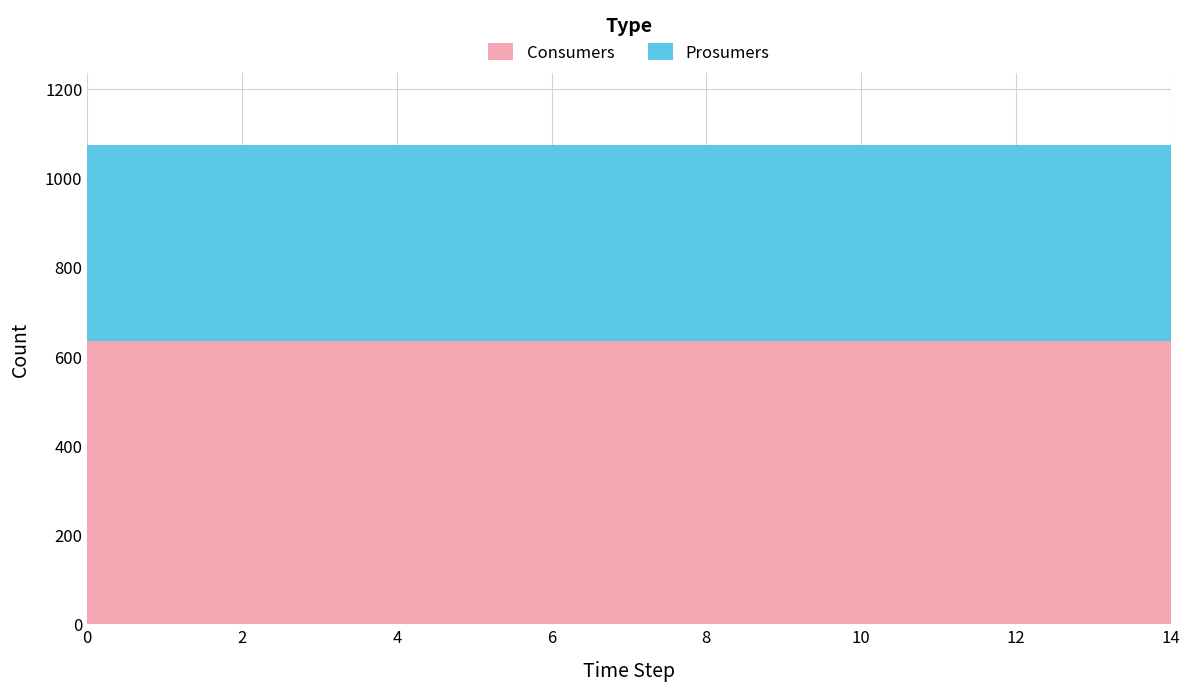

Reading left to right, what are all the values shown in this chart?

Consumers: 0=635	1=635	2=635	3=635	4=635	5=635	6=635	7=635	8=635	9=635	10=635	11=635	12=635	13=635	14=635
Prosumers: 0=440	1=440	2=440	3=440	4=440	5=440	6=440	7=440	8=440	9=440	10=440	11=440	12=440	13=440	14=440